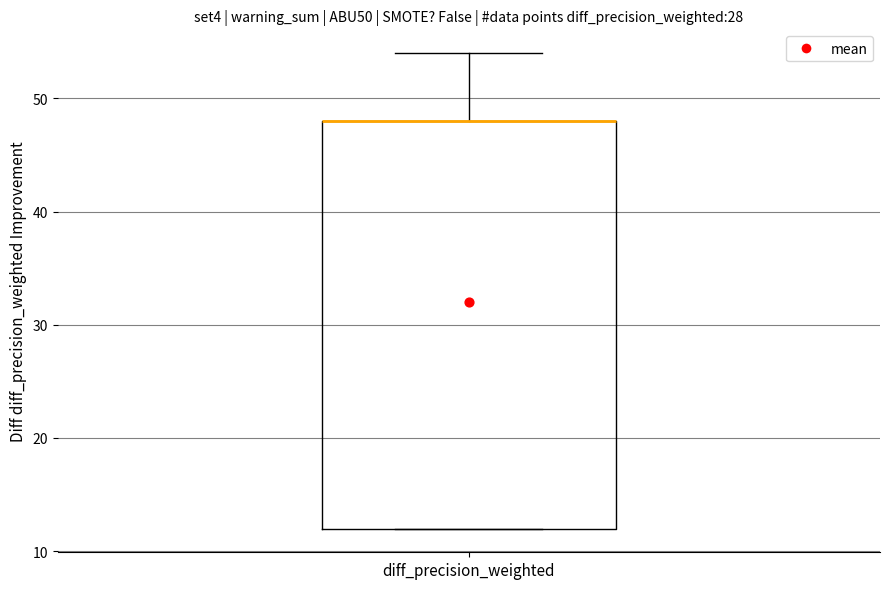

Read this box plot against the y-axis: the position of the median line, the range covered by the box, and the ends of both whiskers. The values are not printed on the chart, so give them approximately, as read against the axis.

median 48 (drawn on the box's upper edge), box 12 to 48, whiskers 12 to 54